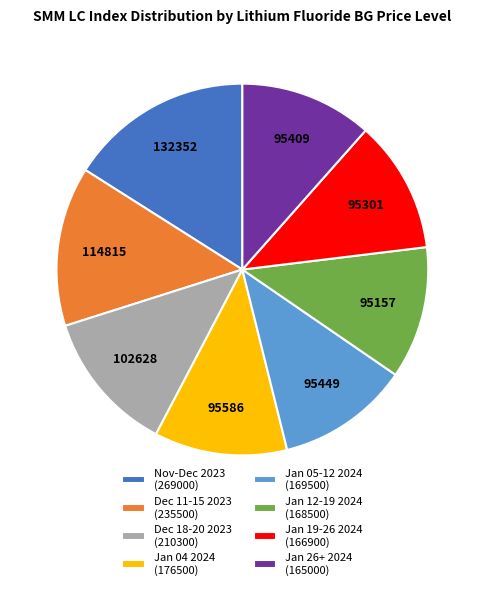

The Jan 12-19 2024 (168500) slice represents 1% of the pie. True or false?

False